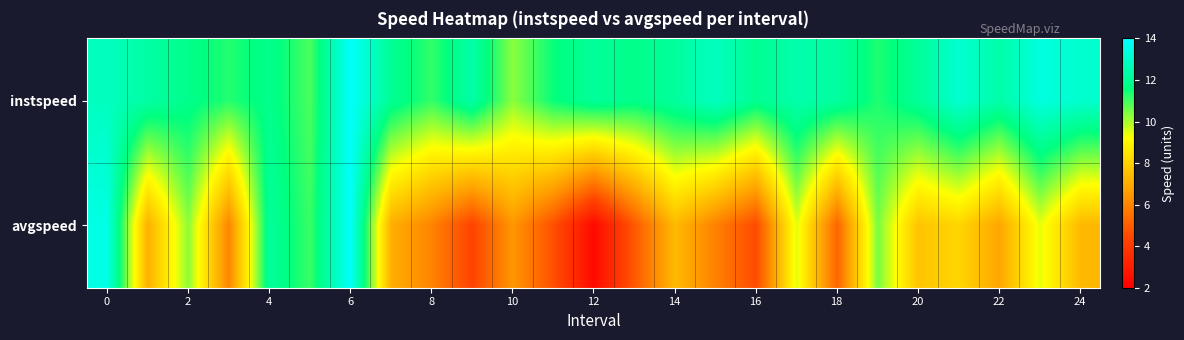

Which series has the largest total across all categories?

row_0